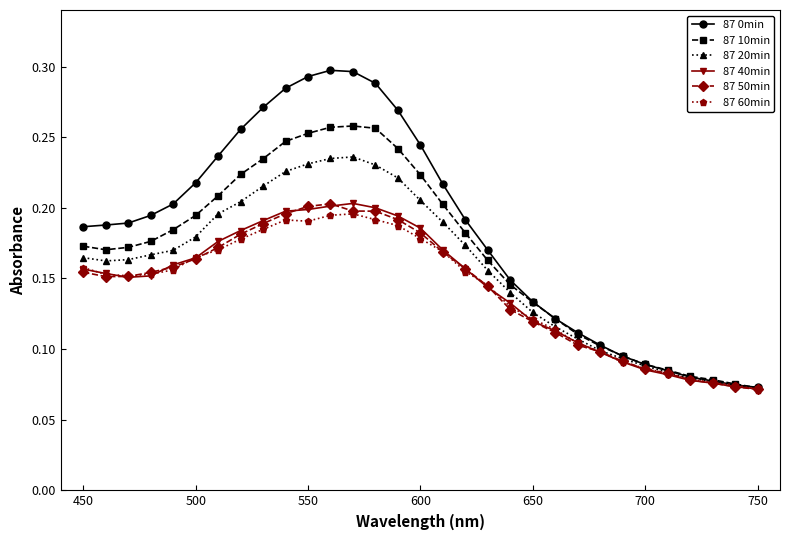

Which series has the largest total across all categories?

87 0min